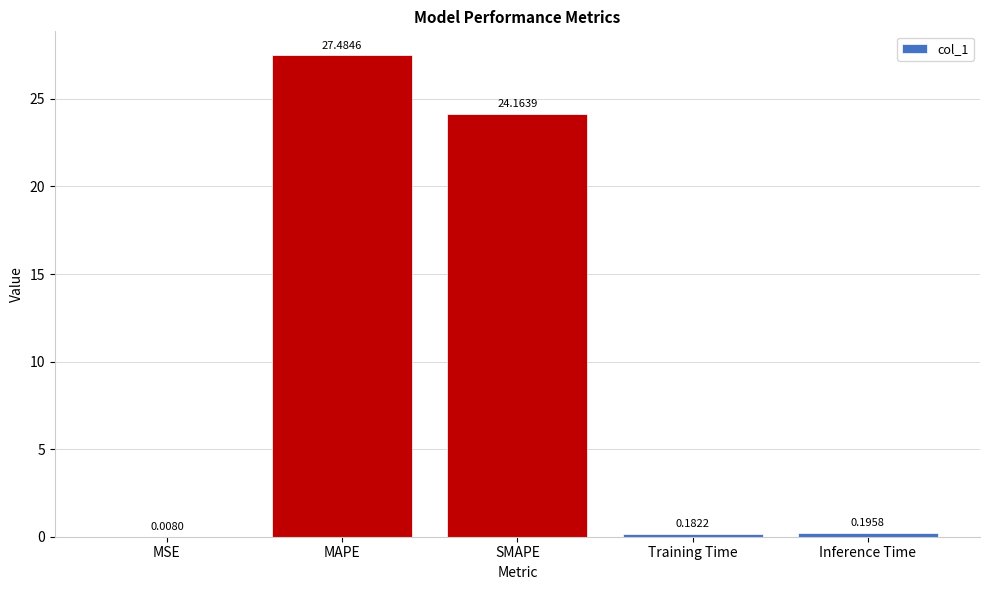

What is the sum of the values at MSE and SMAPE?

24.2